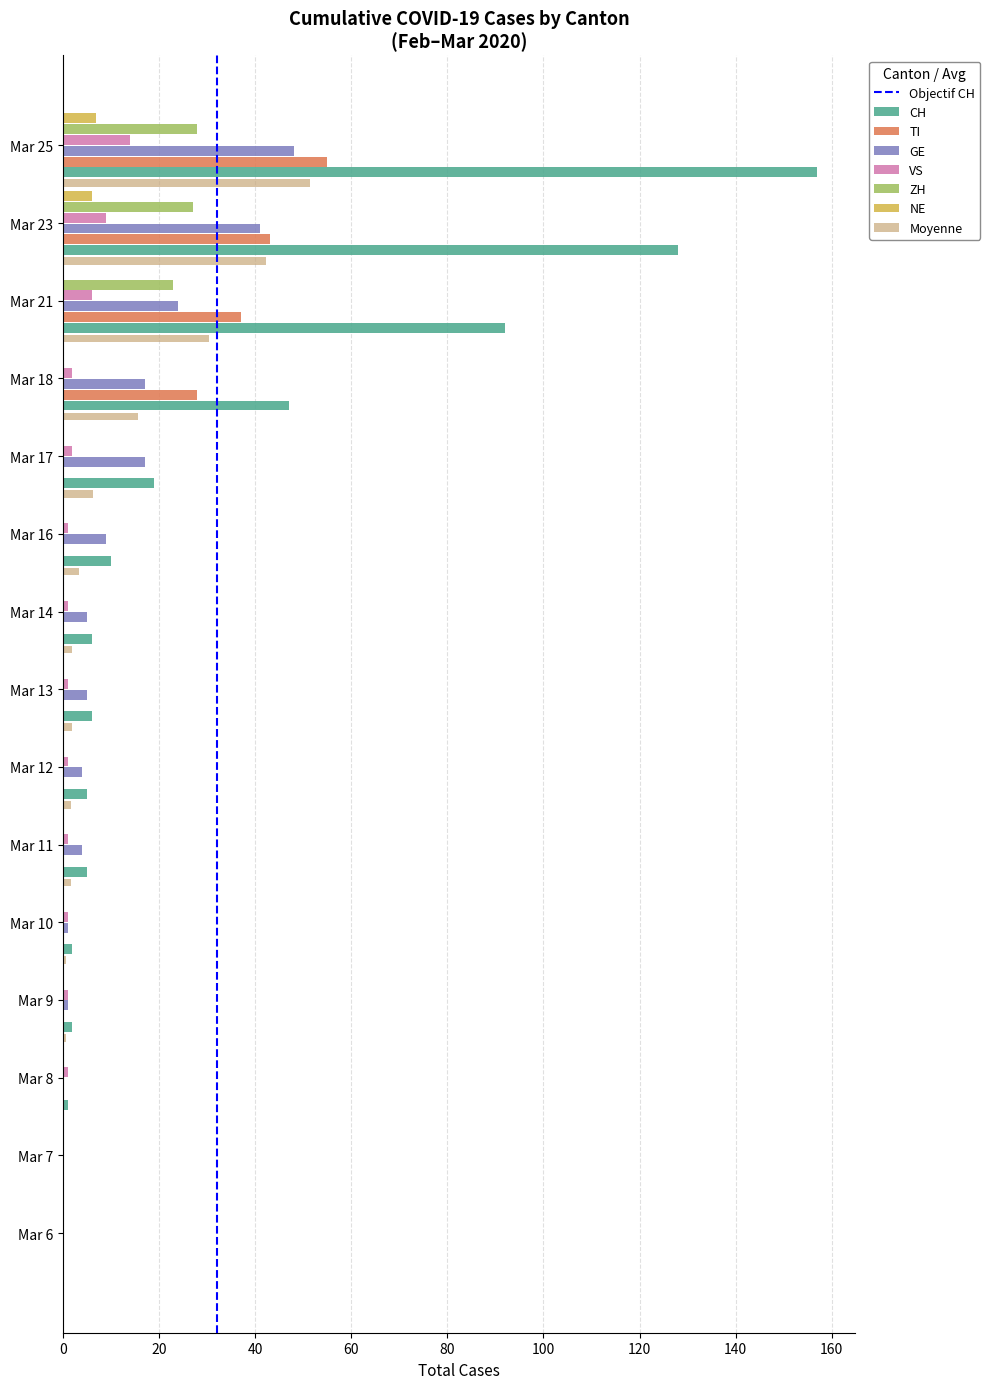

What is the sum of all CH values?

480